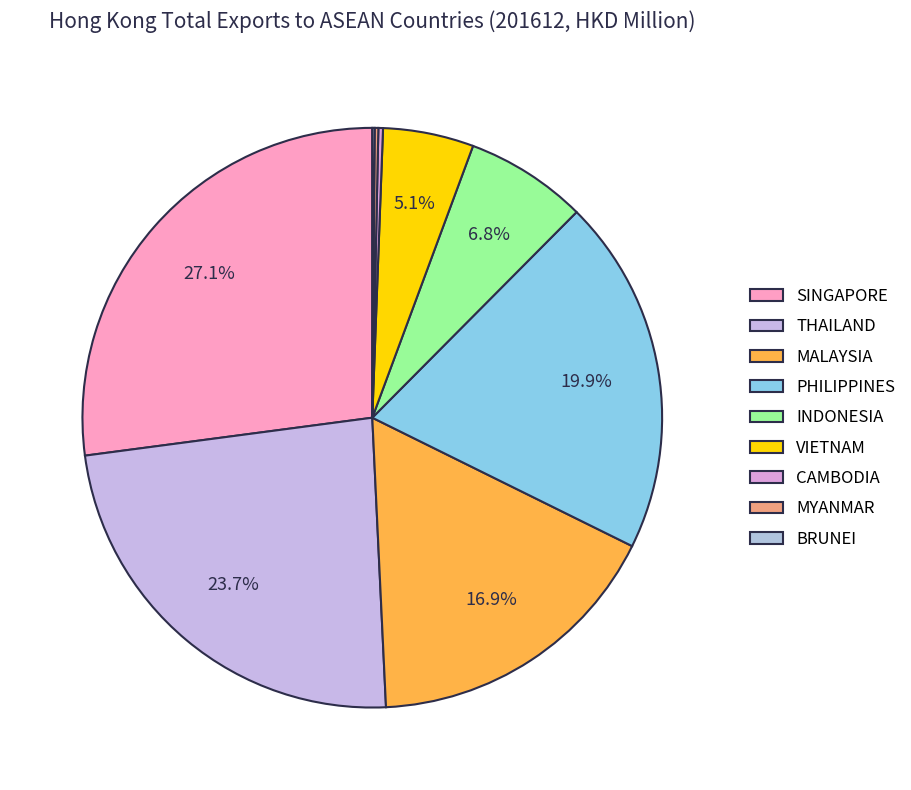

Between CAMBODIA and SINGAPORE, which is larger?

SINGAPORE